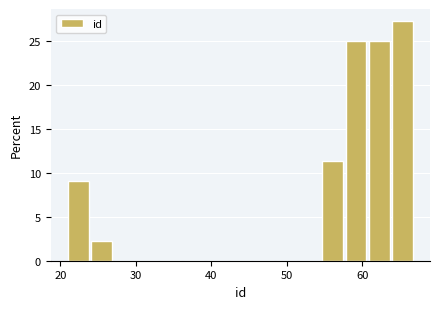

Around what value on the x-axis is the tallest bar? Give the approximate position of its centre, as read against the axis.

65